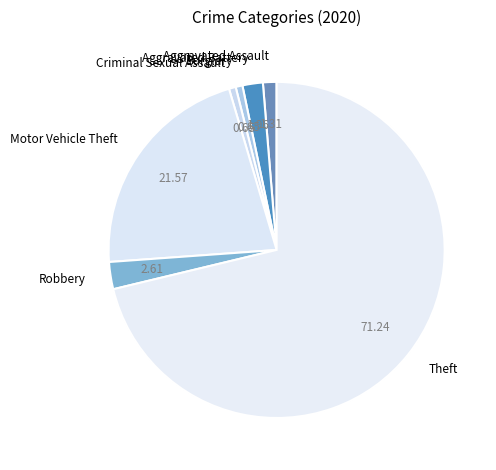

Count the number of slices in the pie.

7